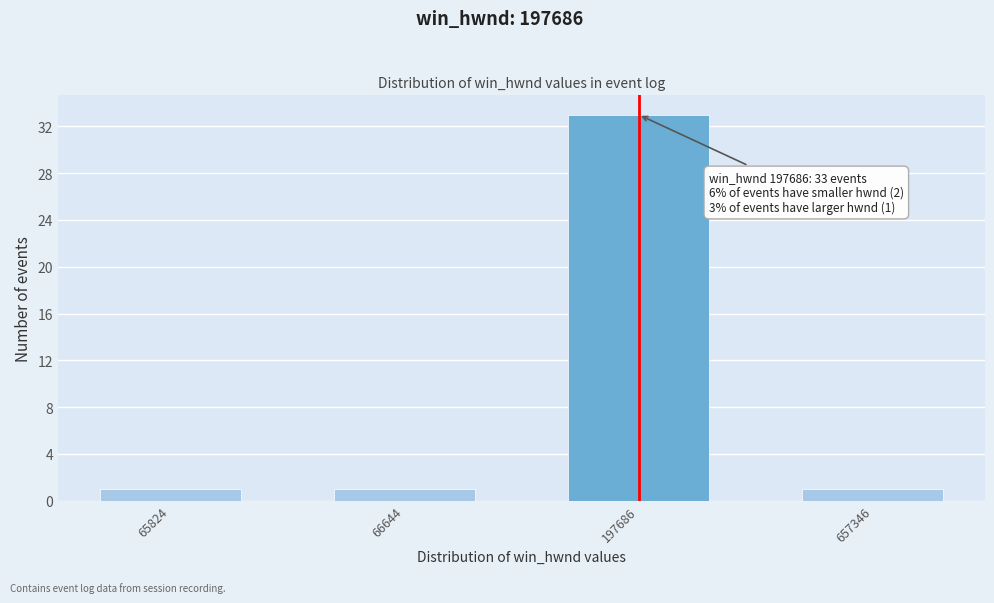

Reading left to right, what are all the values shown in this chart?

1	1	33	1